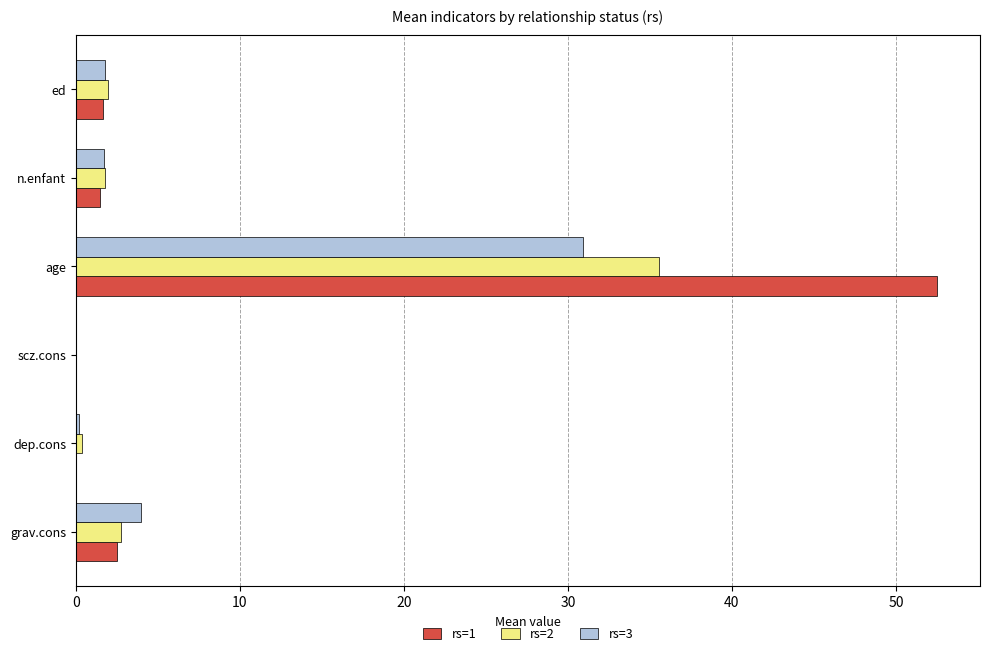

Which series has the largest total across all categories?

rs=1